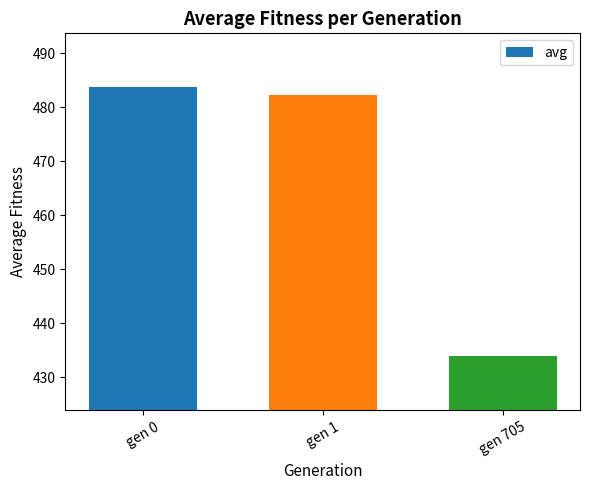

How many data points does each series have?

3